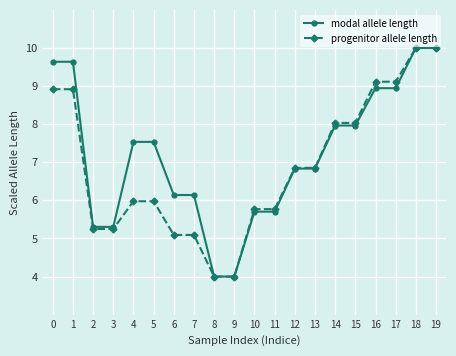

Reading left to right, list all the values displayed in this chart.

modal allele length: 0=9.6	1=9.6	2=5.3	3=5.3	4=7.5	5=7.5	6=6.1	7=6.1	8=4.0	9=4.0	10=5.7	11=5.7	12=6.8	13=6.8	14=8.0	15=8.0	16=8.9	17=8.9	18=10.0	19=10.0
progenitor allele length: 0=8.9	1=8.9	2=5.2	3=5.2	4=6.0	5=6.0	6=5.1	7=5.1	8=4.0	9=4.0	10=5.8	11=5.8	12=6.9	13=6.9	14=8.0	15=8.0	16=9.1	17=9.1	18=10.0	19=10.0